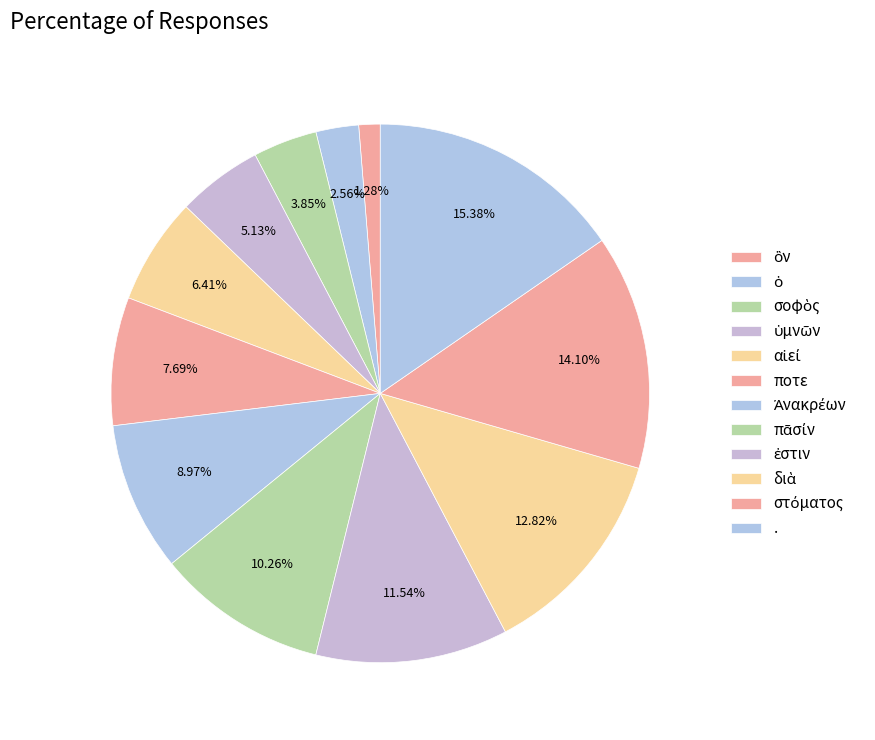

Approximately how many times larger is the value at ὁ compared to αἰεί?

0.4